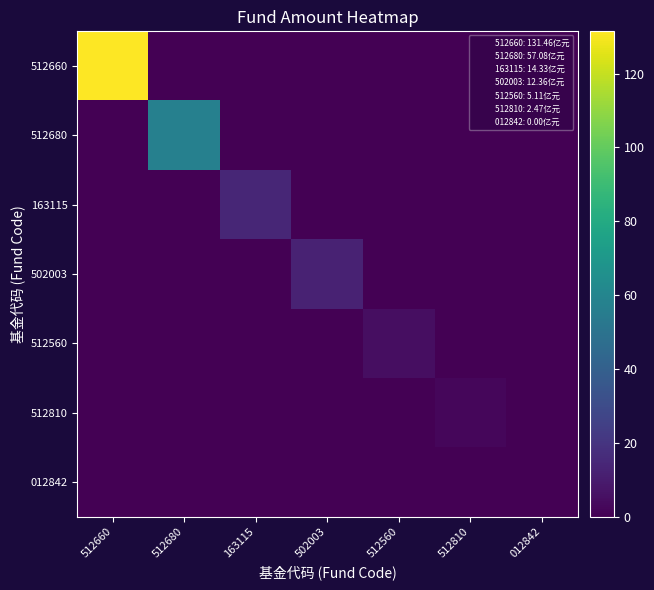

How many series are shown in this chart?

7